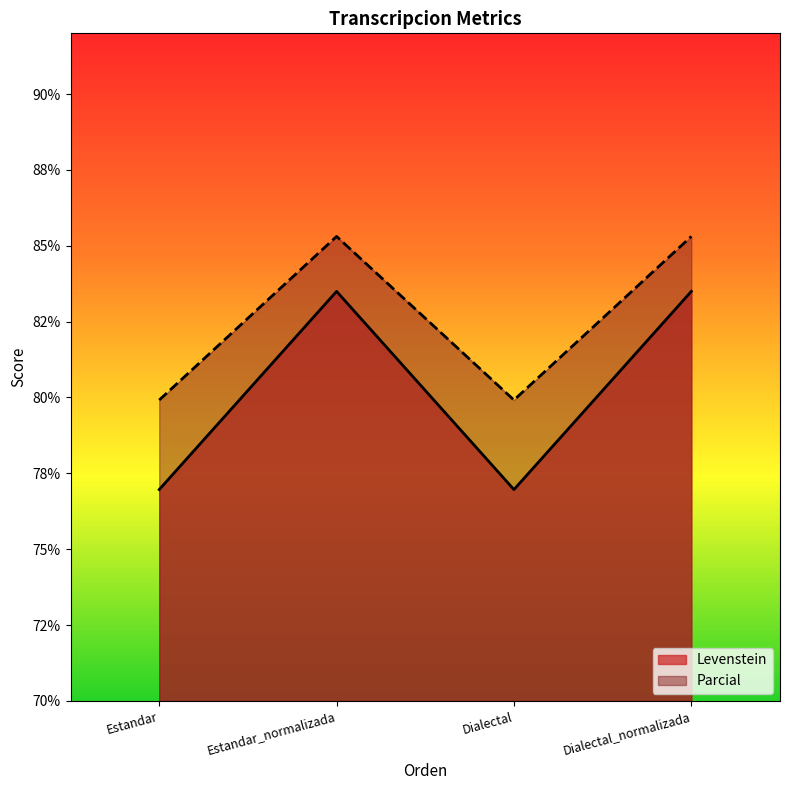

The Parcial series shows 18.9 at Estandar. True or false?

False